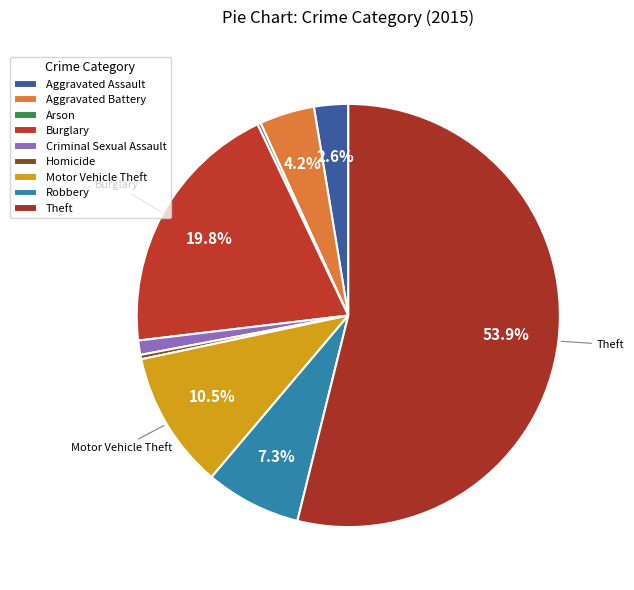

To the nearest percent, what is the average slice percentage?

11%